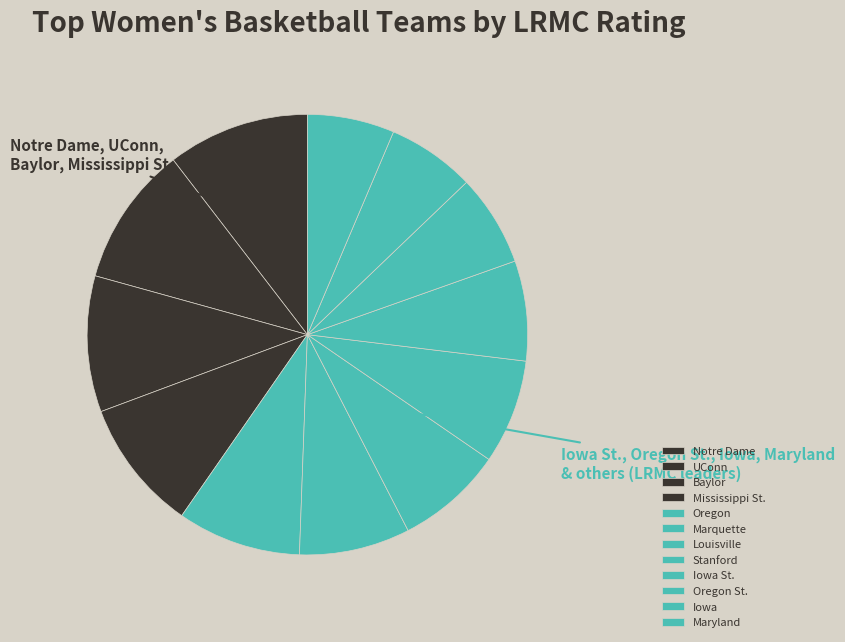

Which has a higher value, Notre Dame or Iowa St.?

Notre Dame